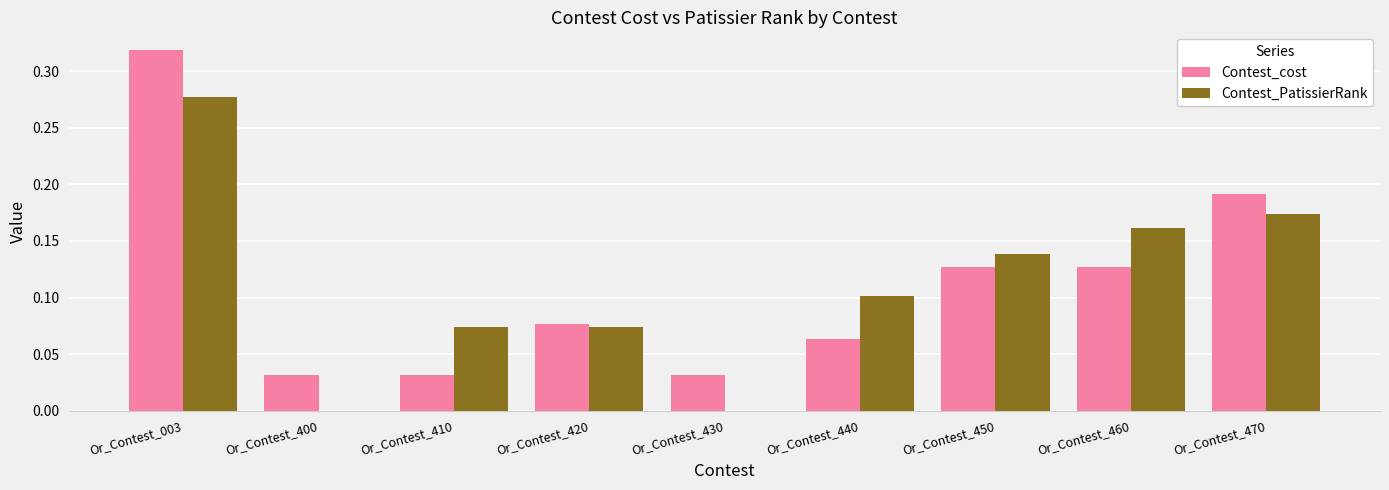

Are the bars grouped side by side (vs. stacked)?

Yes